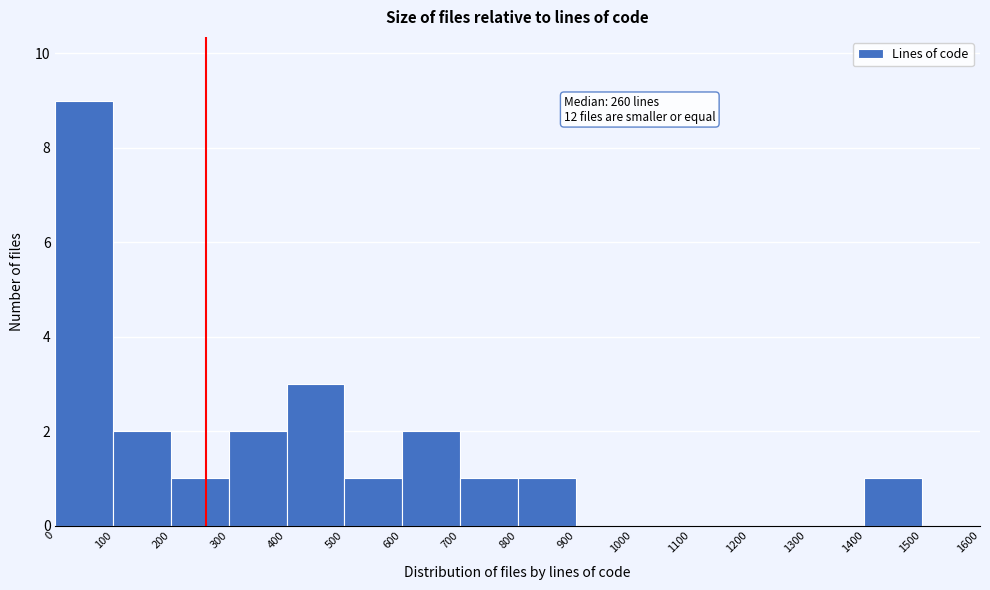

Over which range of the x-axis is the bar tallest?

0 to 100